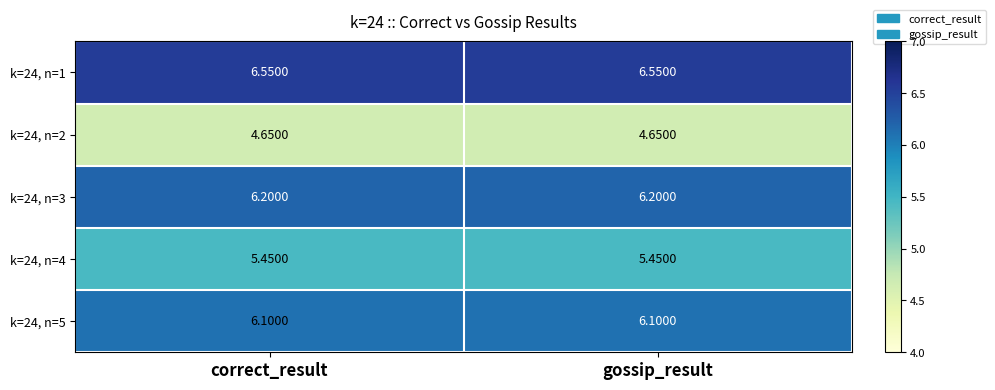

Is the value of k=24, n=5 at correct_result greater than the value of k=24, n=3 at correct_result?

No